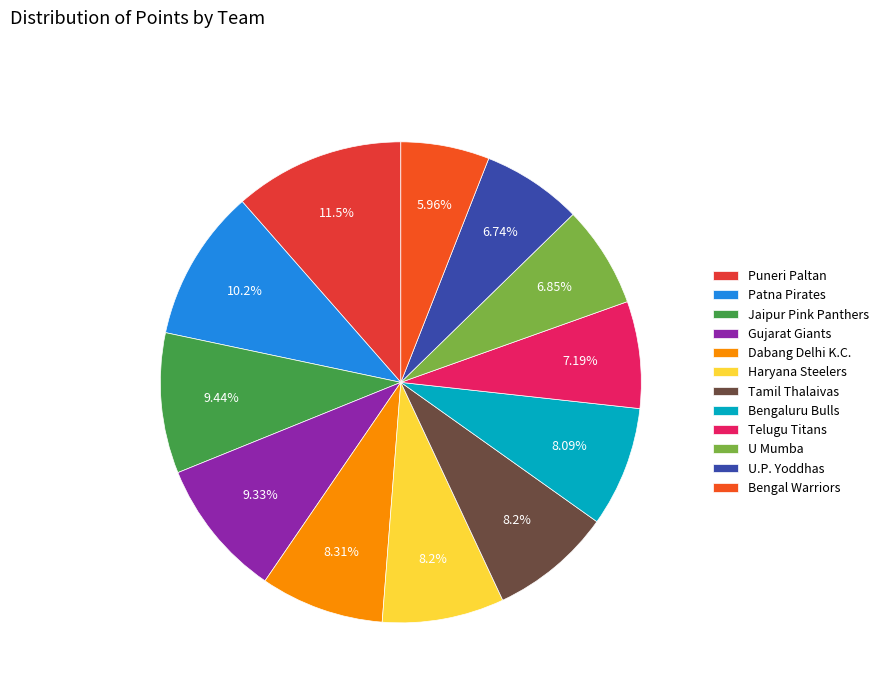

Does U.P. Yoddhas account for over 50% of the chart?

No